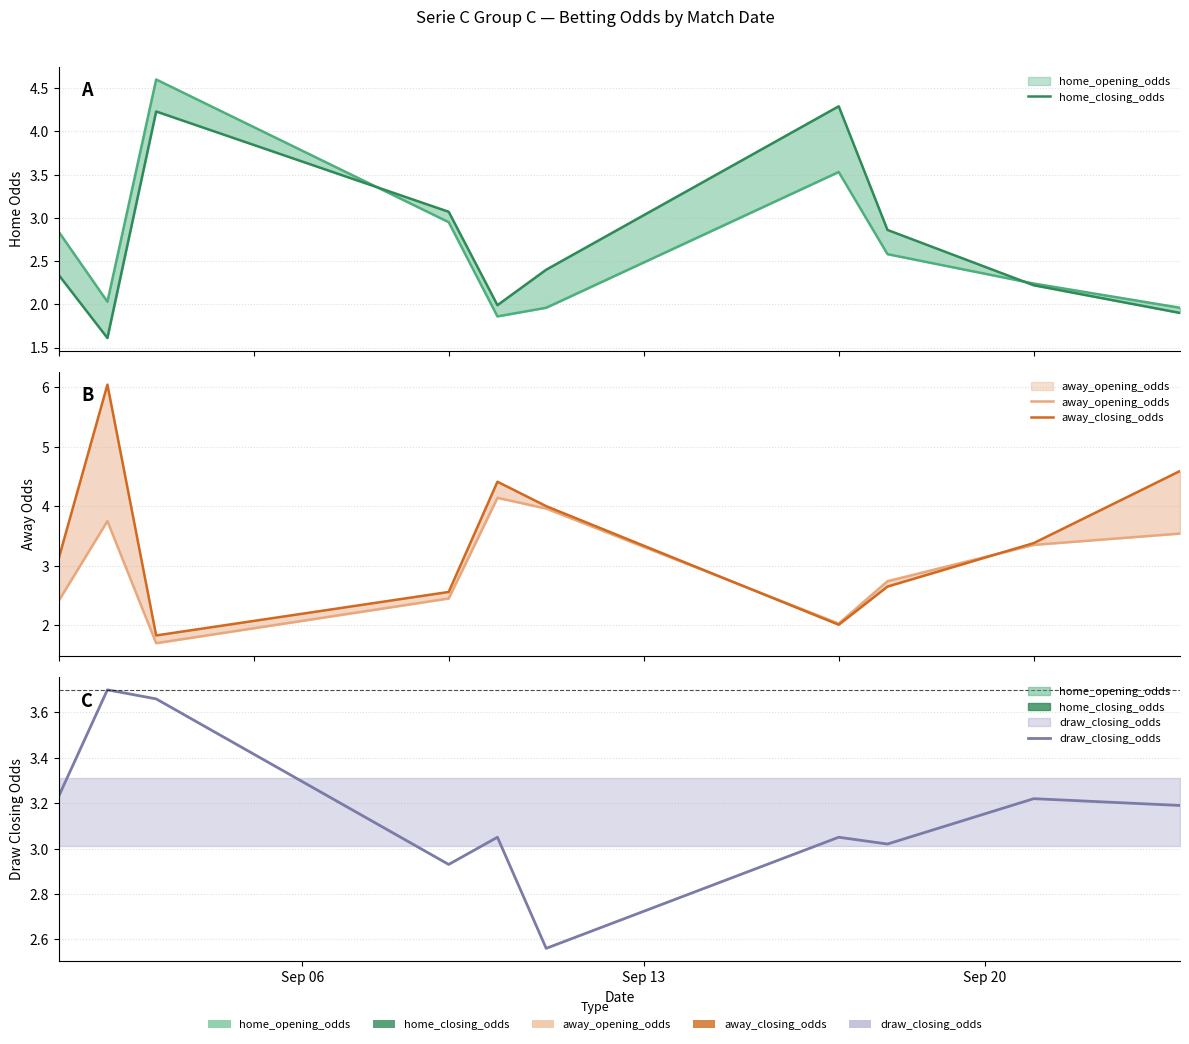

True or false: away_closing_odds and away_opening_odds cross at least once.

True